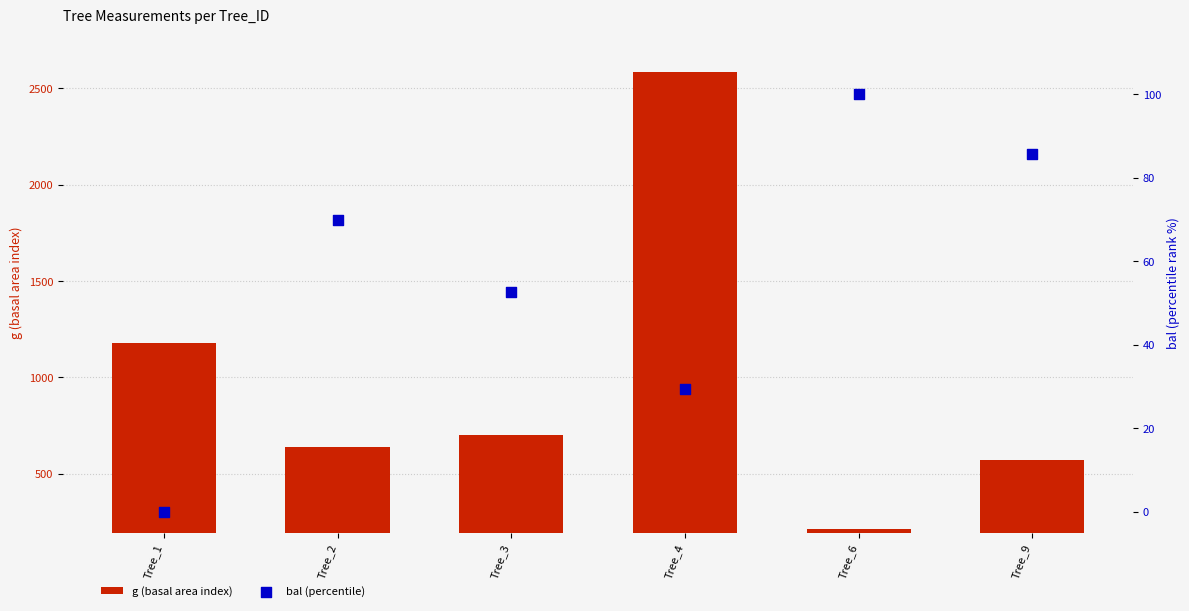

Which series has the largest Y range (max minus min)?

g (basal area index)